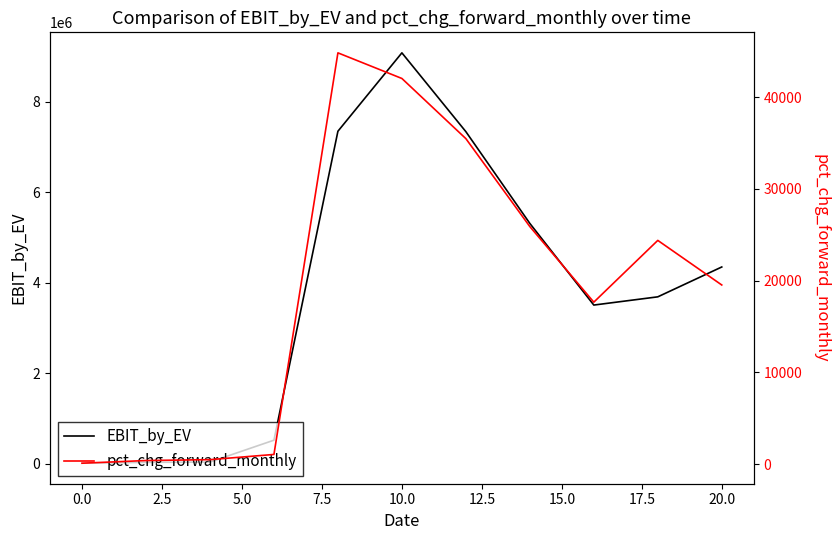

True or false: EBIT_by_EV has a value of 6704.3 at 0.0.

True